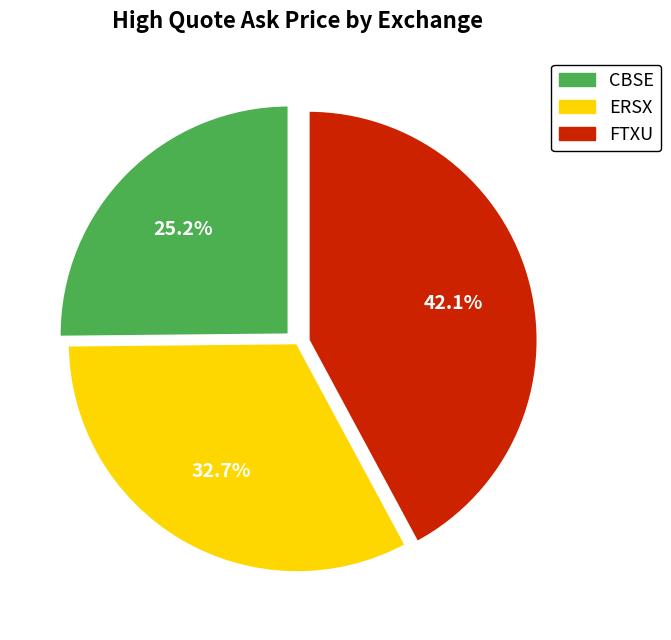

Which category has the biggest portion of the pie?

FTXU